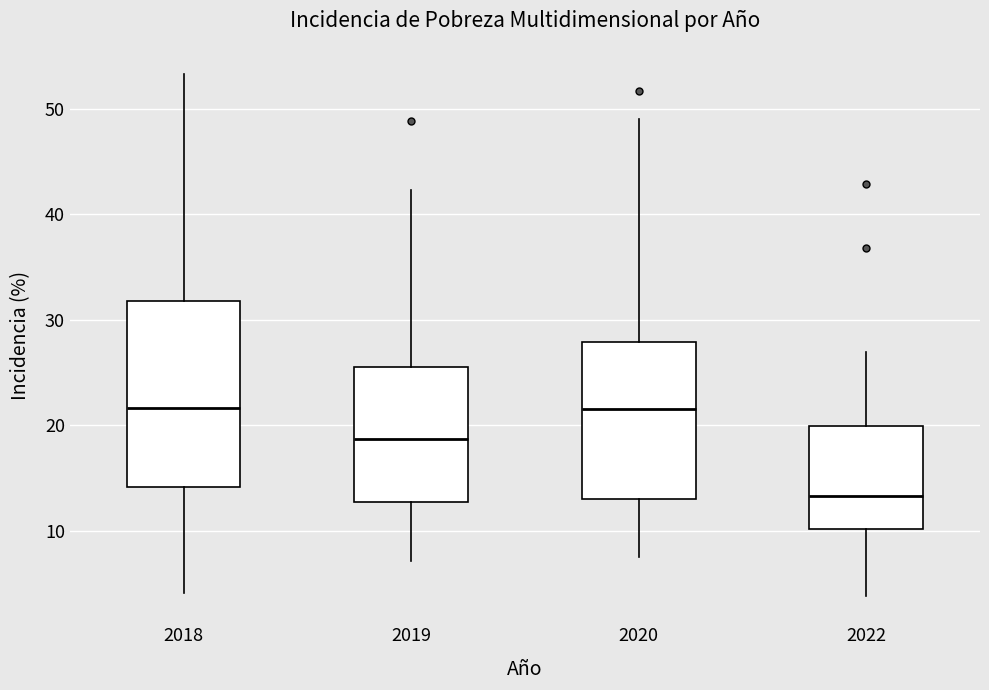

Where is the lower edge of the box at x = 2019 on the y-axis? The values are not printed on the chart, so give them approximately, as read against the axis.

13